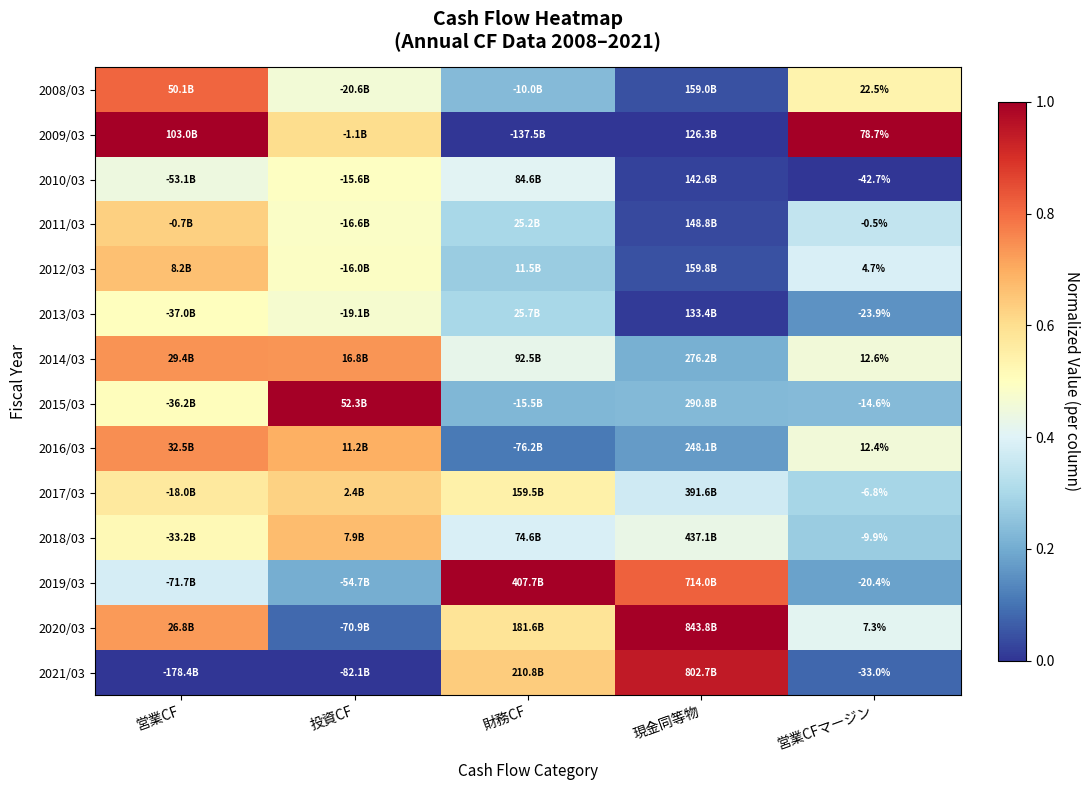

The 2009/03 series shows 0.0 at 財務CF. True or false?

True